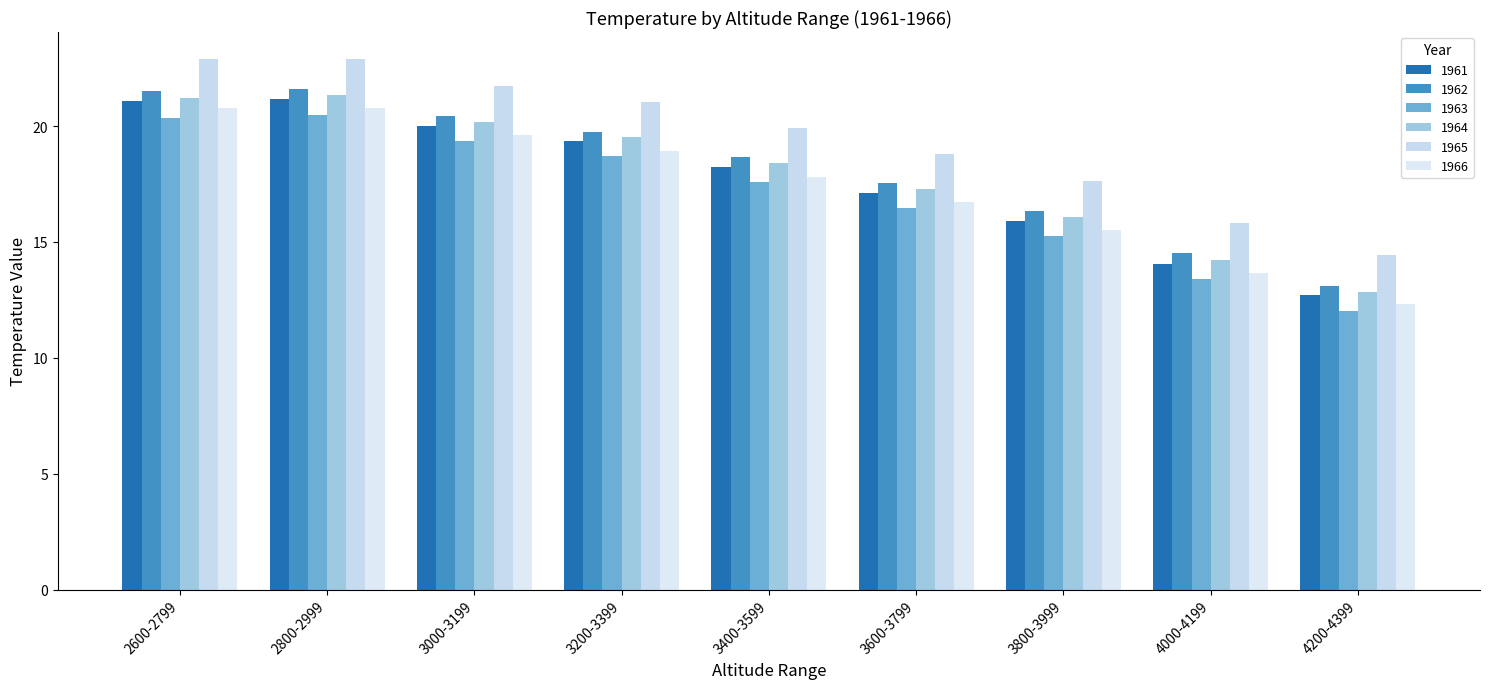

What value does the 1964 series have at 3400-3599?

18.4